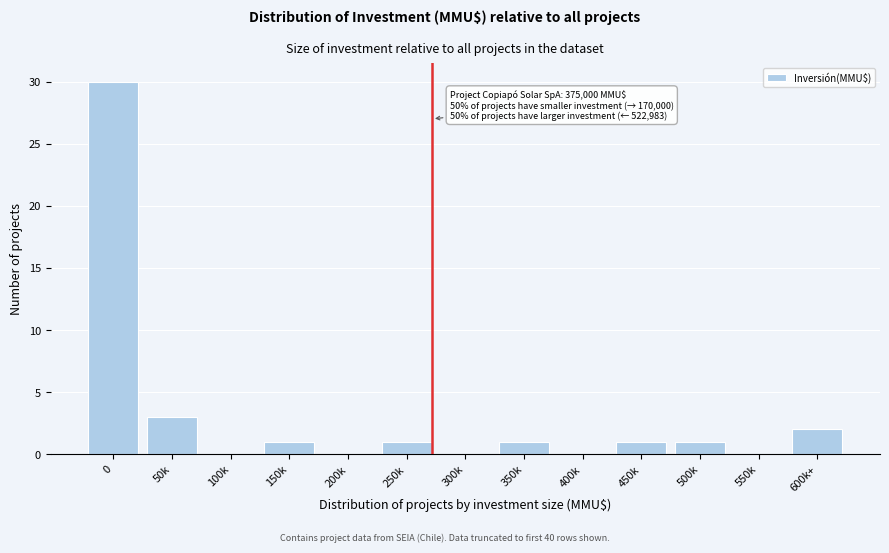

Reading right to left, transcribe all the data shown in this chart.

600k+=2	550k=0	500k=1	450k=1	400k=0	350k=1	300k=0	250k=1	200k=0	150k=1	100k=0	50k=3	0=30